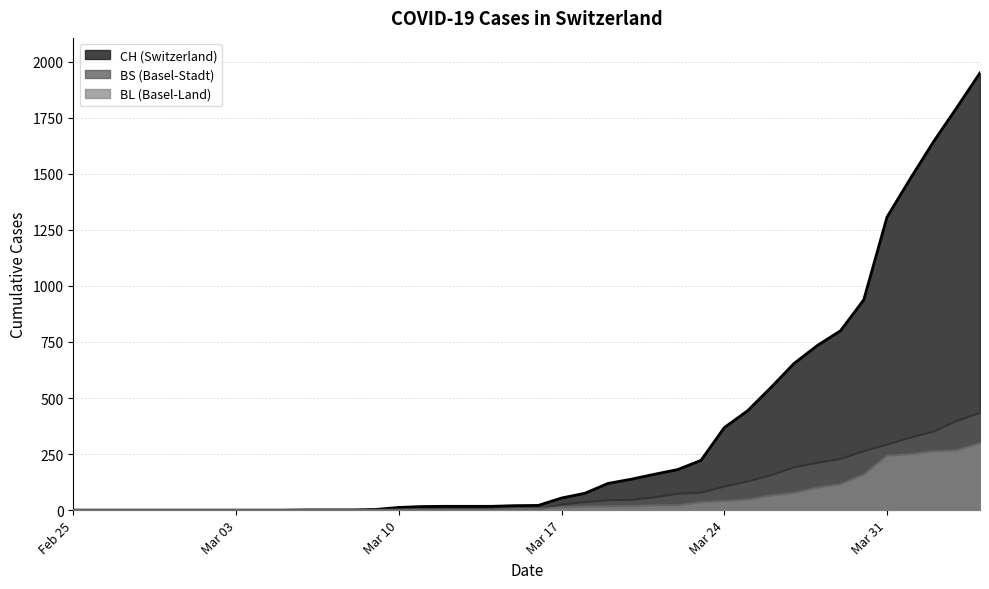

List the series in order of their peak value, lowest first.

BL, BS, CH